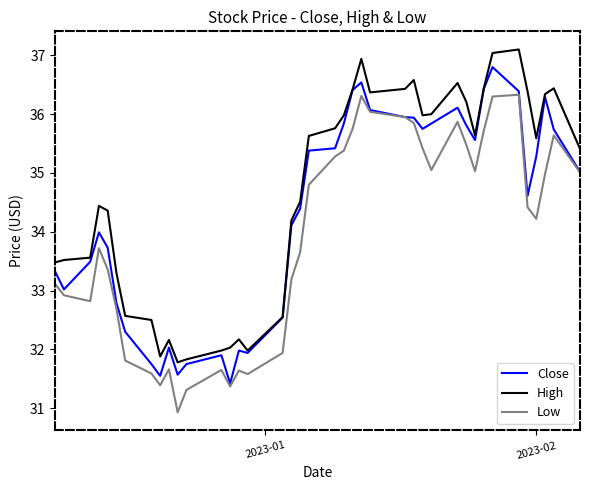

True or false: Low and High intersect in this chart.

False